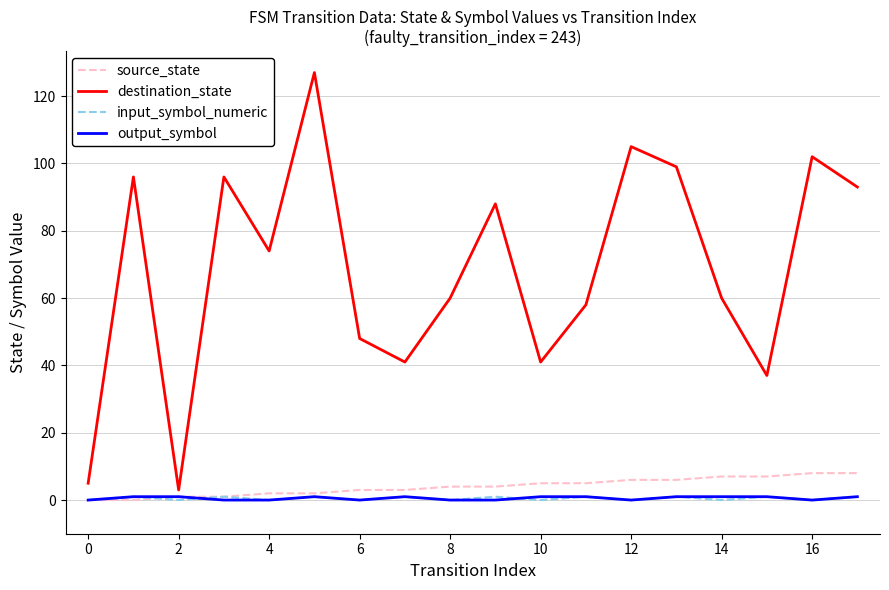

Which series has the largest range (max minus min)?

destination_state